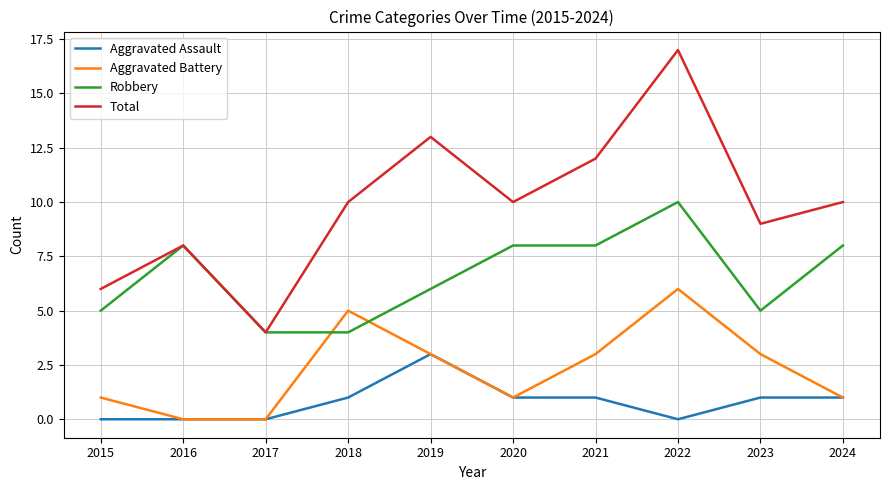

At how many categories does at least one series exceed 3?

10